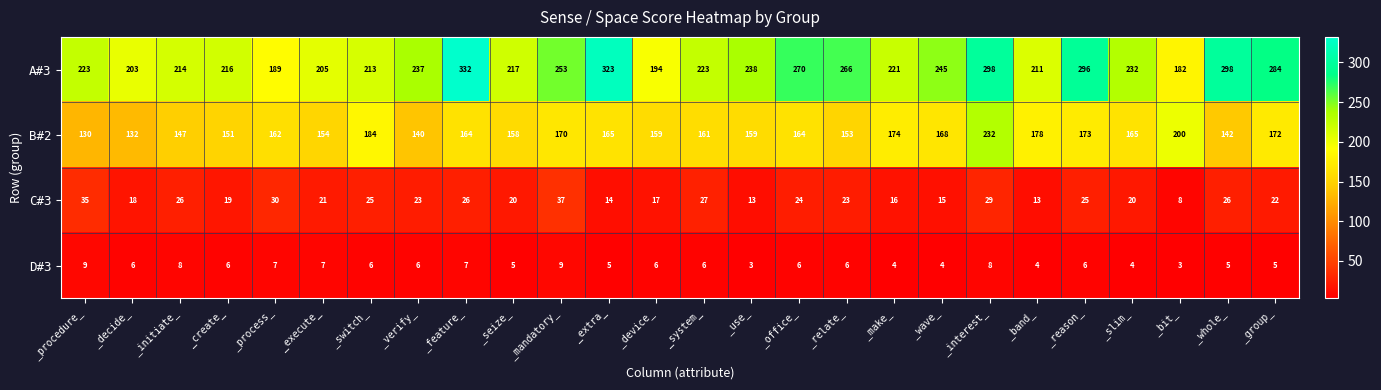

At which category is the sum across all series the highest?

_interest_